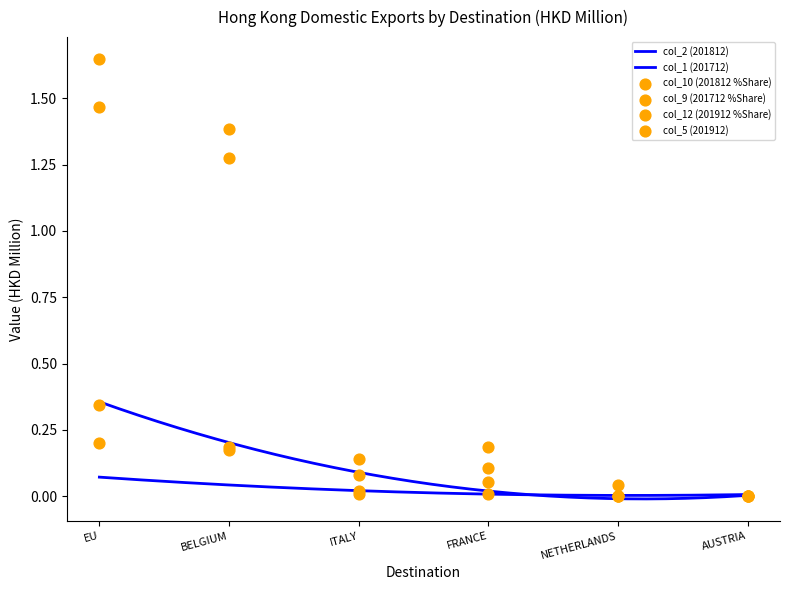

What is the total value across all series at ITALY?

0.1